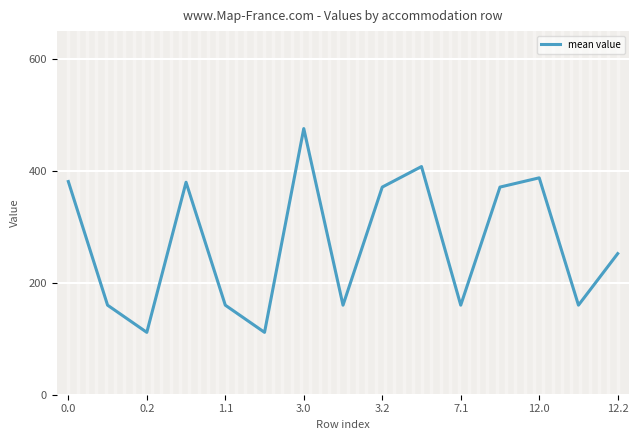

Does the chart display data point markers on the line(s)?

No